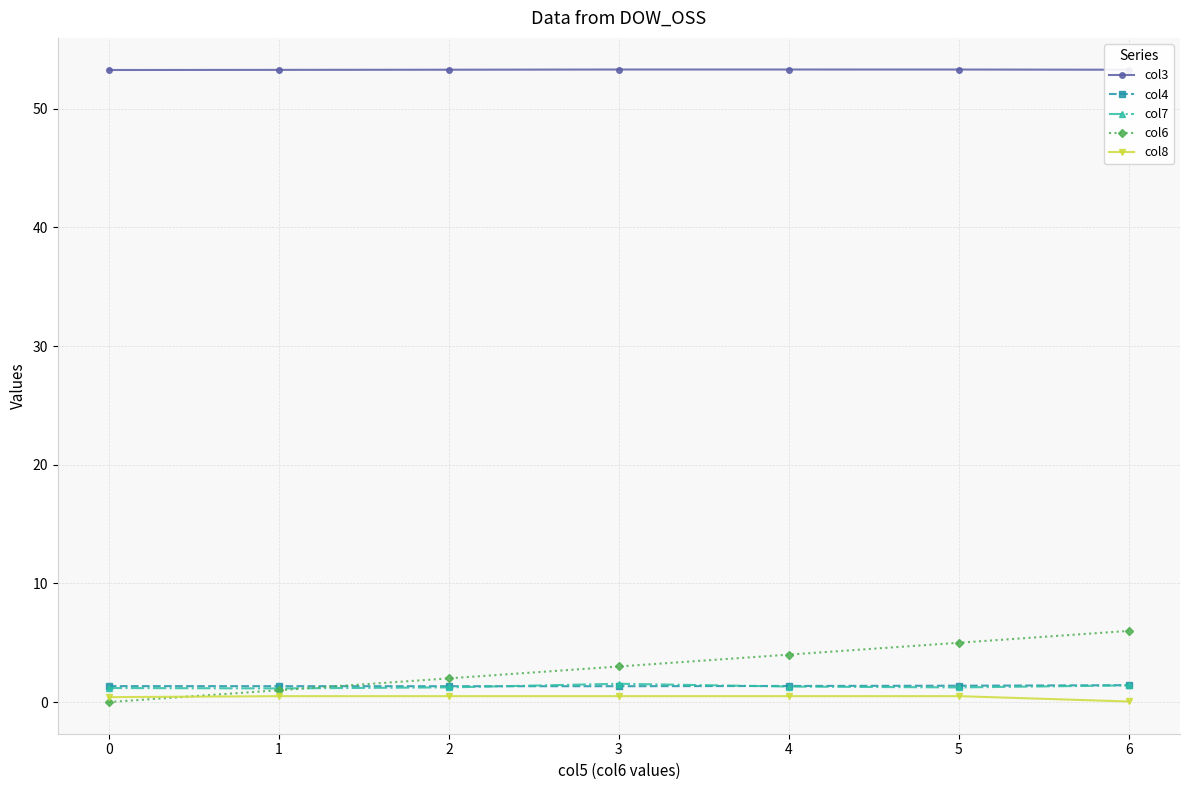

Which series has the largest total across all categories?

col3